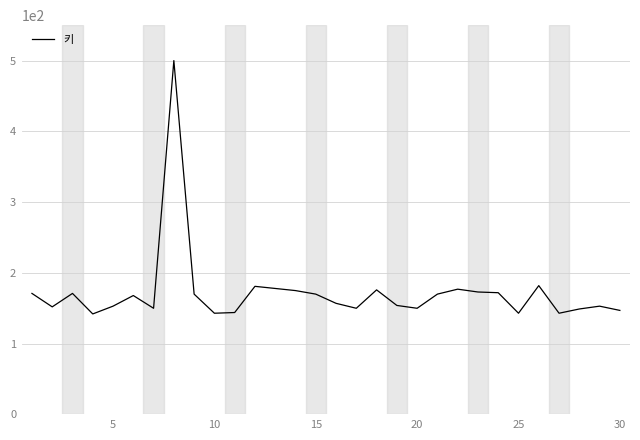

What is the difference between the maximum and second lowest values?

357